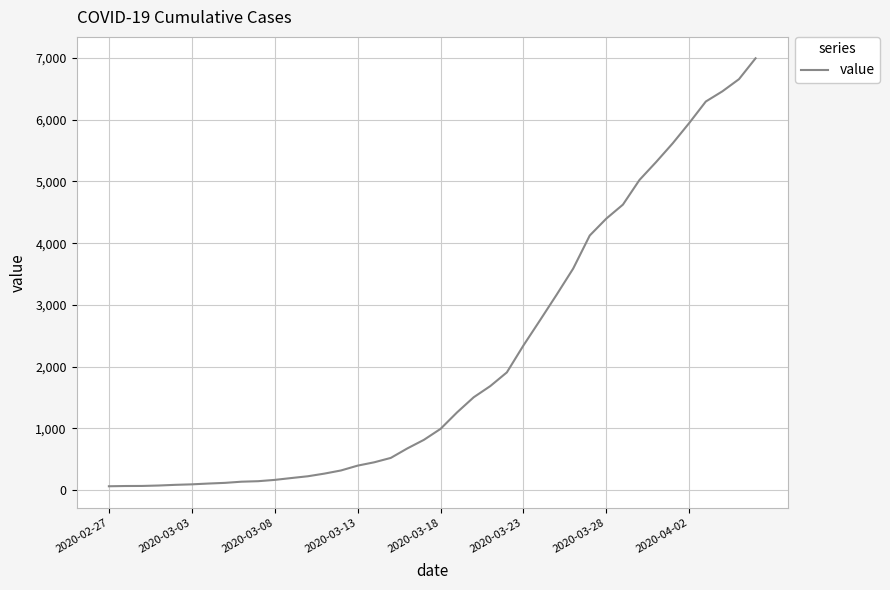

What is the greatest value displayed?

6995